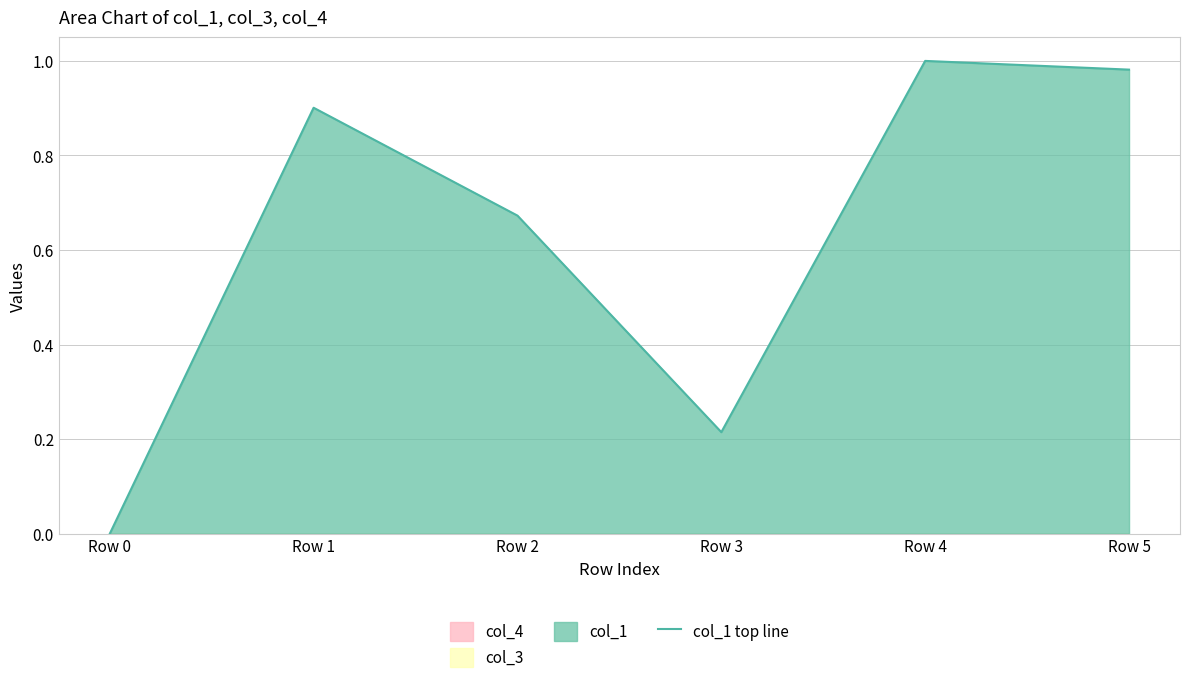

The value at Row 4 is 0.6. True or false?

False